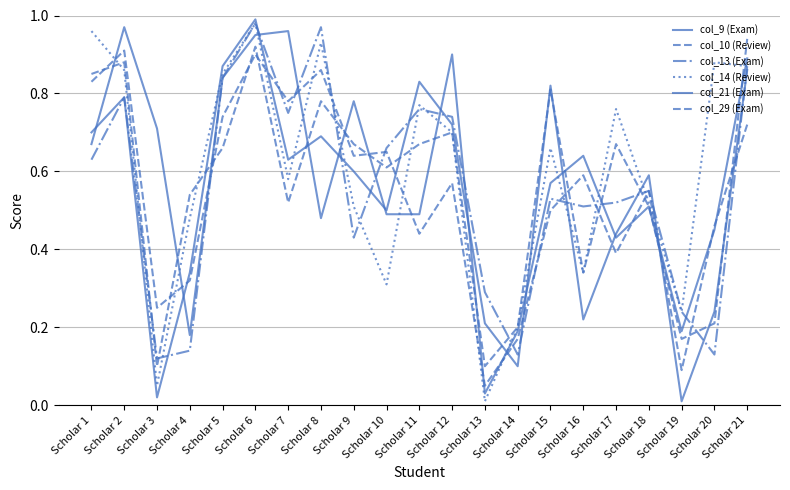

Reading right to left, extract all data points from this chart.

col_9 (Exam): 0.9	0.5	0.2	0.5	0.4	0.6	0.6	0.2	0.0	0.9	0.5	0.5	0.8	0.5	1.0	0.9	0.8	0.2	0.7	1.0	0.7
col_10 (Review): 0.7	0.5	0.1	0.6	0.4	0.6	0.5	0.2	0.1	0.6	0.4	0.7	0.6	0.9	0.8	0.9	0.7	0.3	0.2	0.9	0.8
col_13 (Exam): 0.9	0.1	0.2	0.6	0.5	0.5	0.5	0.1	0.3	0.7	0.8	0.7	0.4	1.0	0.8	1.0	0.8	0.1	0.1	0.8	0.6
col_14 (Review): 0.9	0.9	0.2	0.5	0.8	0.3	0.7	0.2	0.0	0.7	0.8	0.3	0.5	0.9	0.6	1.0	0.8	0.5	0.1	0.9	1.0
col_21 (Exam): 0.9	0.2	0.0	0.6	0.4	0.2	0.8	0.1	0.2	0.7	0.8	0.5	0.6	0.7	0.6	1.0	0.9	0.3	0.0	0.8	0.7
col_29 (Exam): 0.9	0.2	0.2	0.5	0.7	0.3	0.8	0.2	0.1	0.7	0.7	0.6	0.7	0.8	0.5	0.9	0.7	0.5	0.1	0.9	0.8